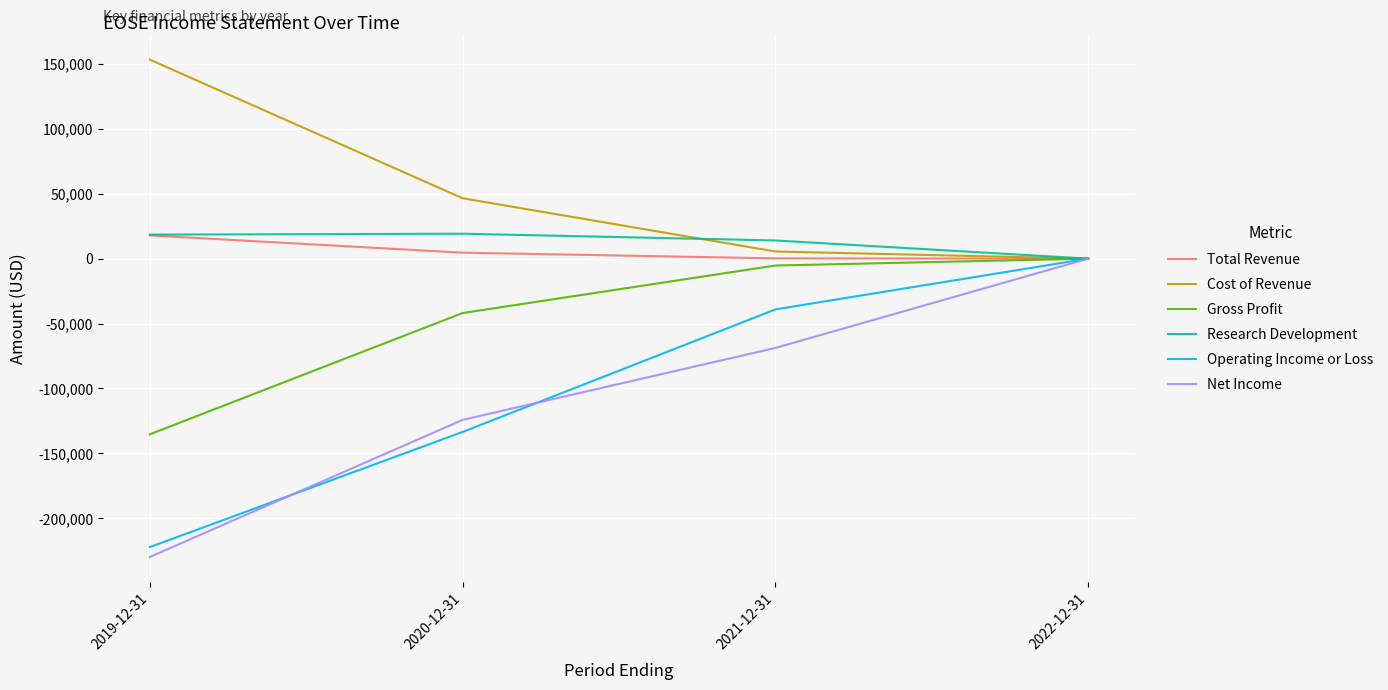

What is the sum of all Total Revenue values?

22700